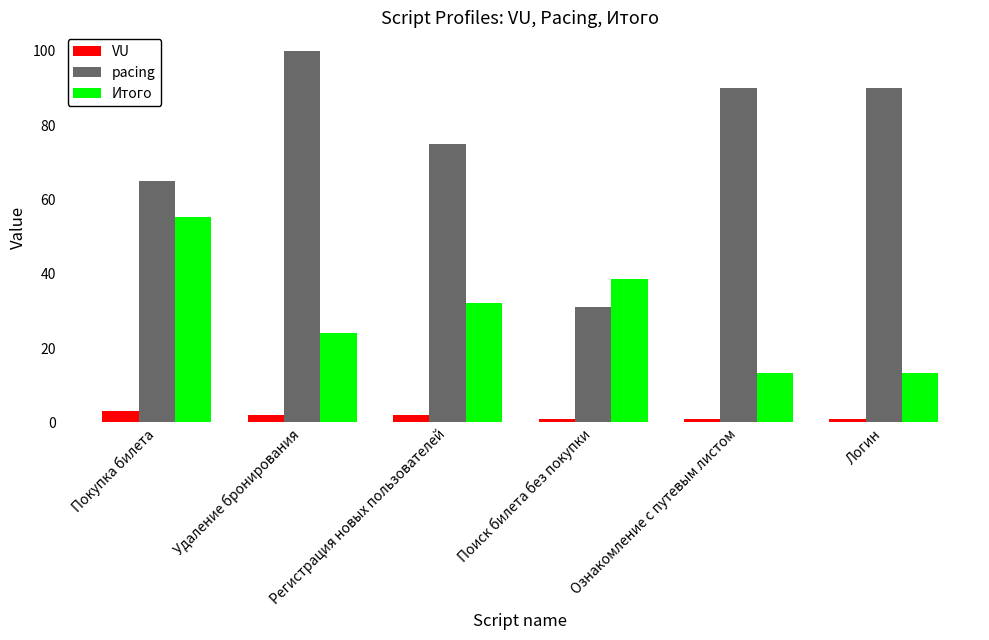

At which label does VU first exceed 2?

Покупка билета